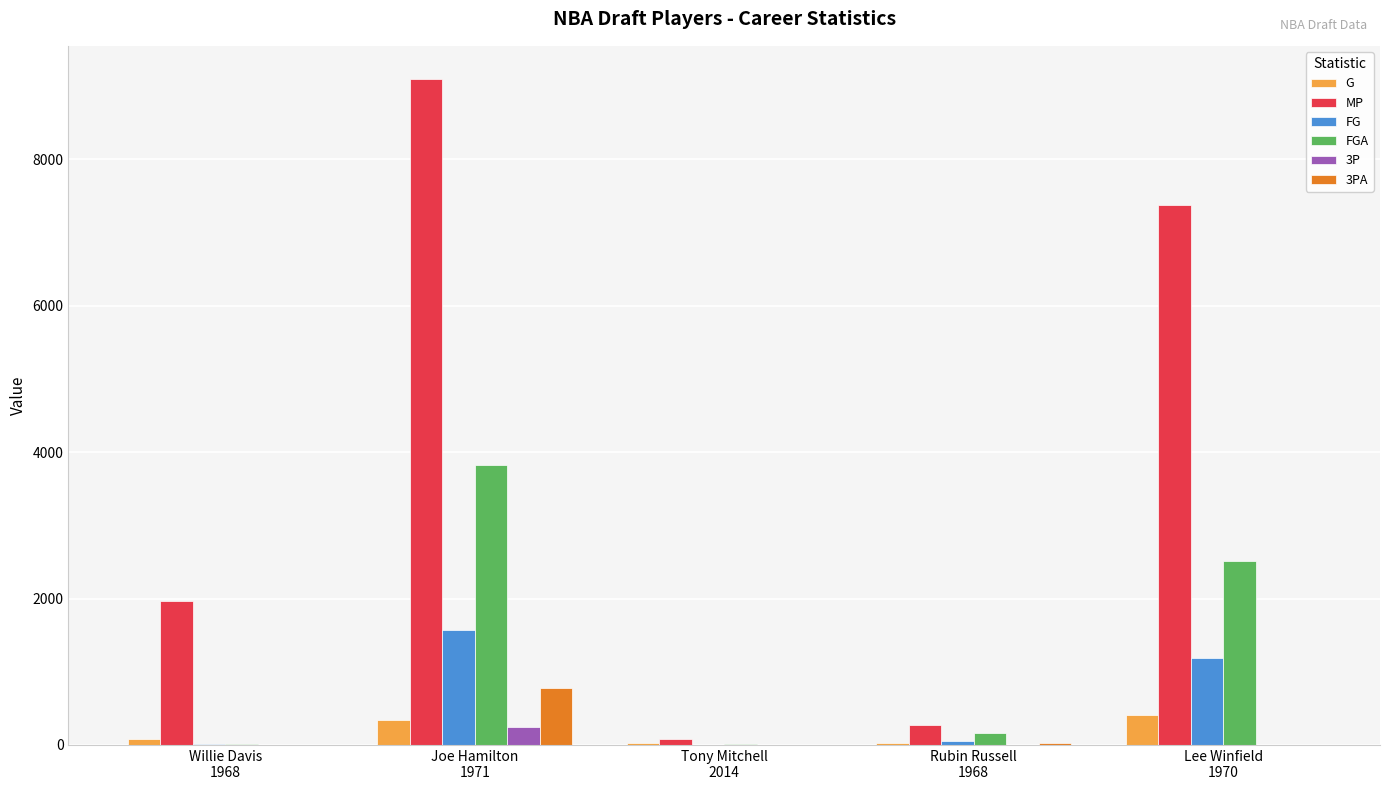

How many distinct data groups are displayed?

6